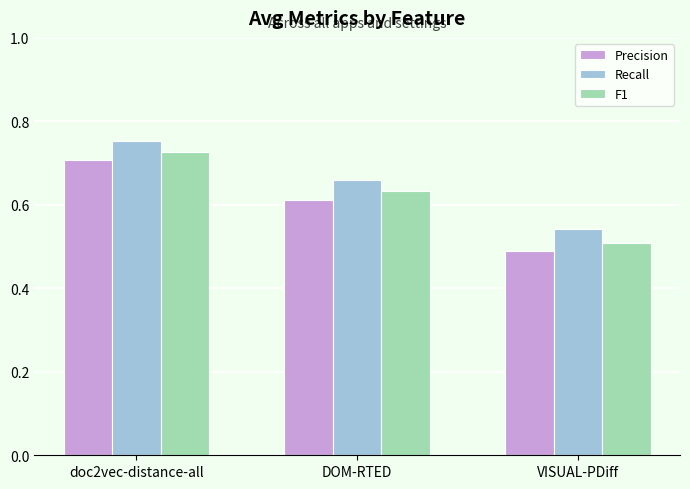

How many data points does each series have?

3